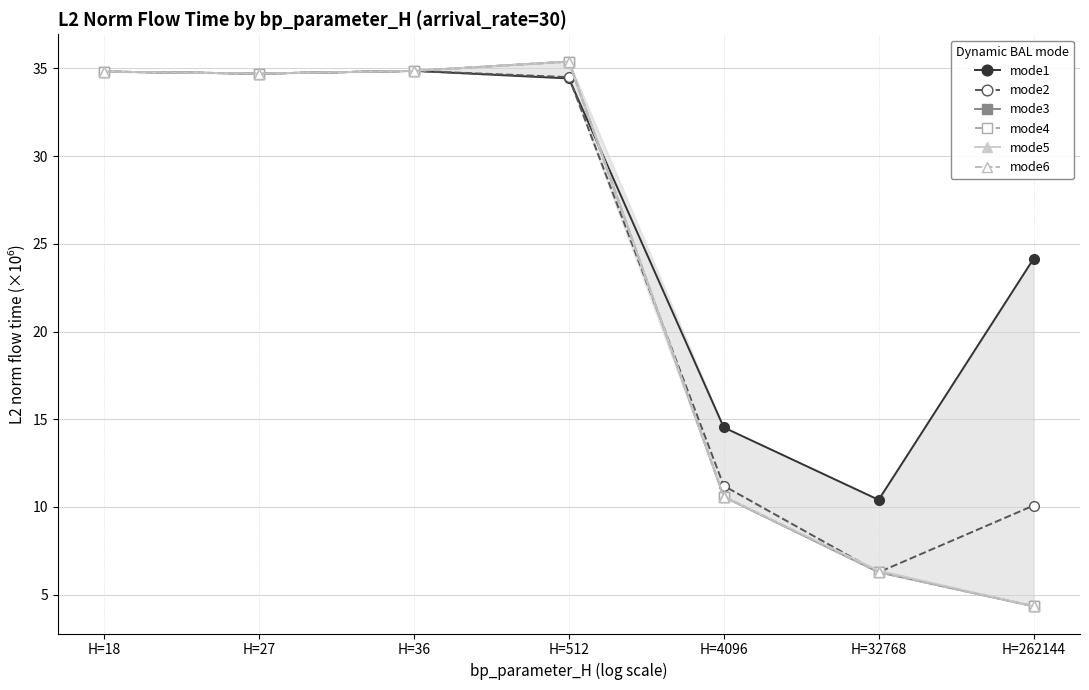

Is this an area chart (filled region under the line)?

No